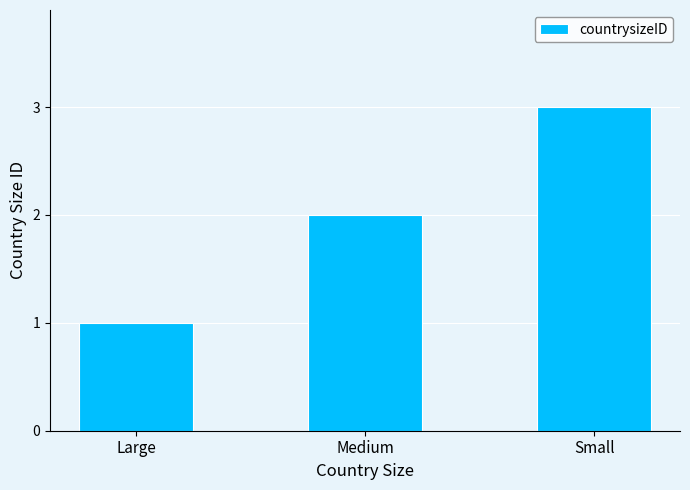

What is the difference between the maximum and minimum values?

2